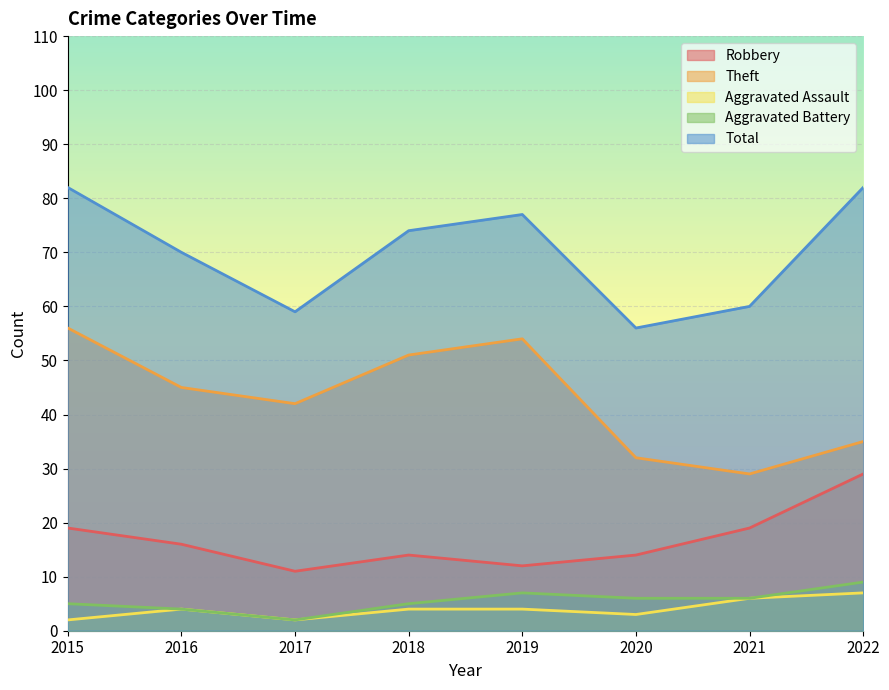

Is the value of Theft at 2020 greater than the value of Total at 2022?

No